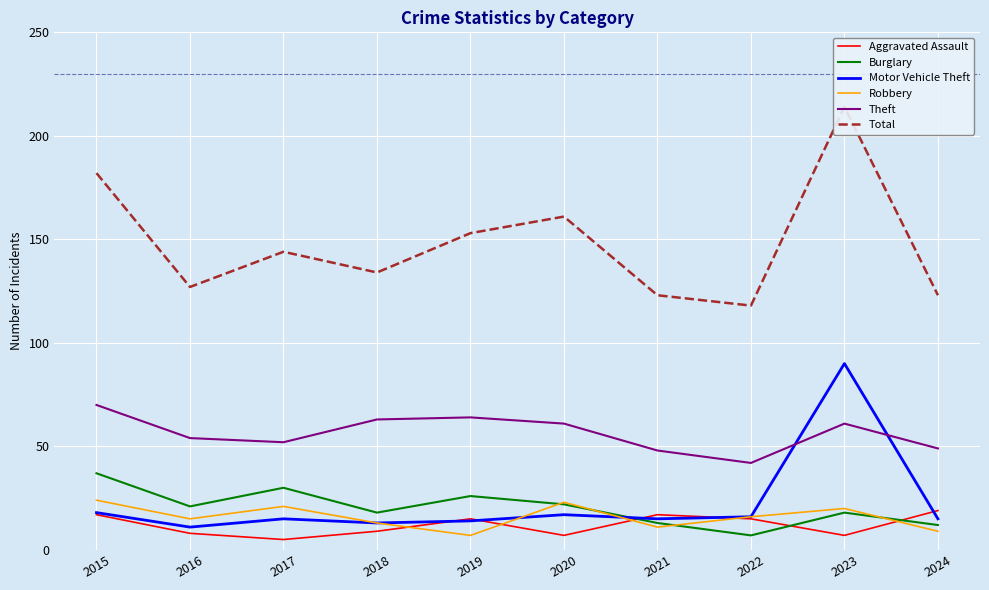

Rank the series by their maximum value, from highest to lowest.

Total, Motor Vehicle Theft, Theft, Burglary, Robbery, Aggravated Assault